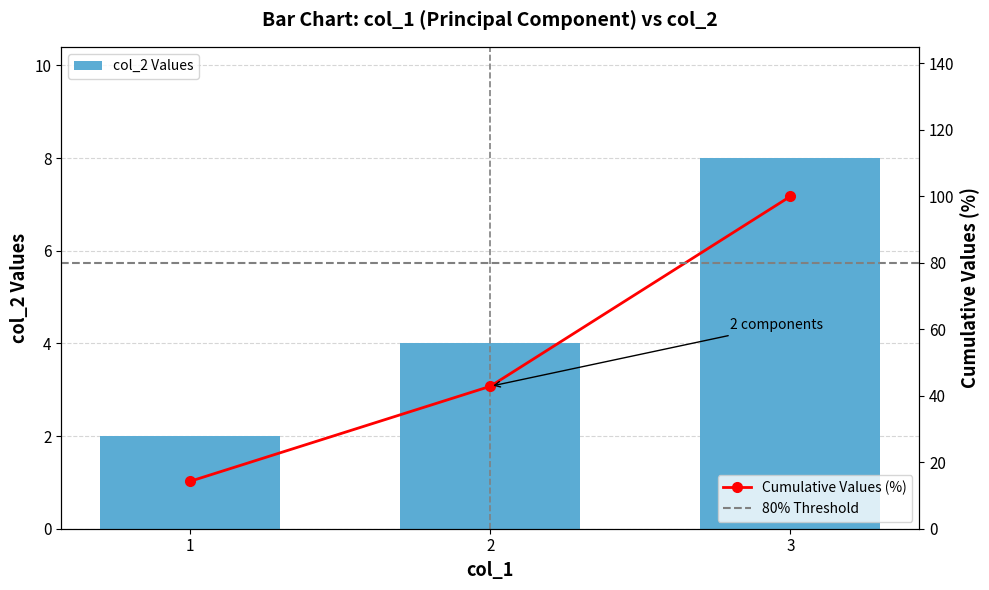

What is the greatest value displayed?

8